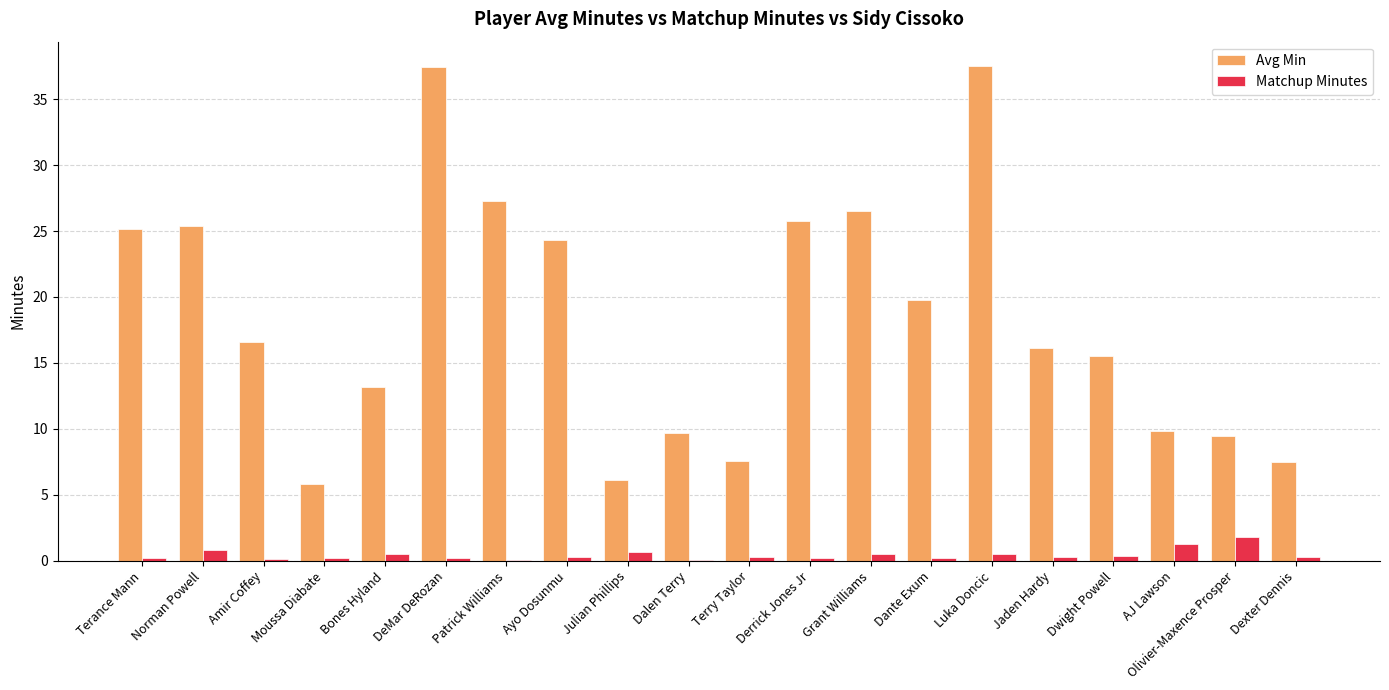

The Matchup Minutes series shows 0.3 at Ayo Dosunmu. True or false?

True